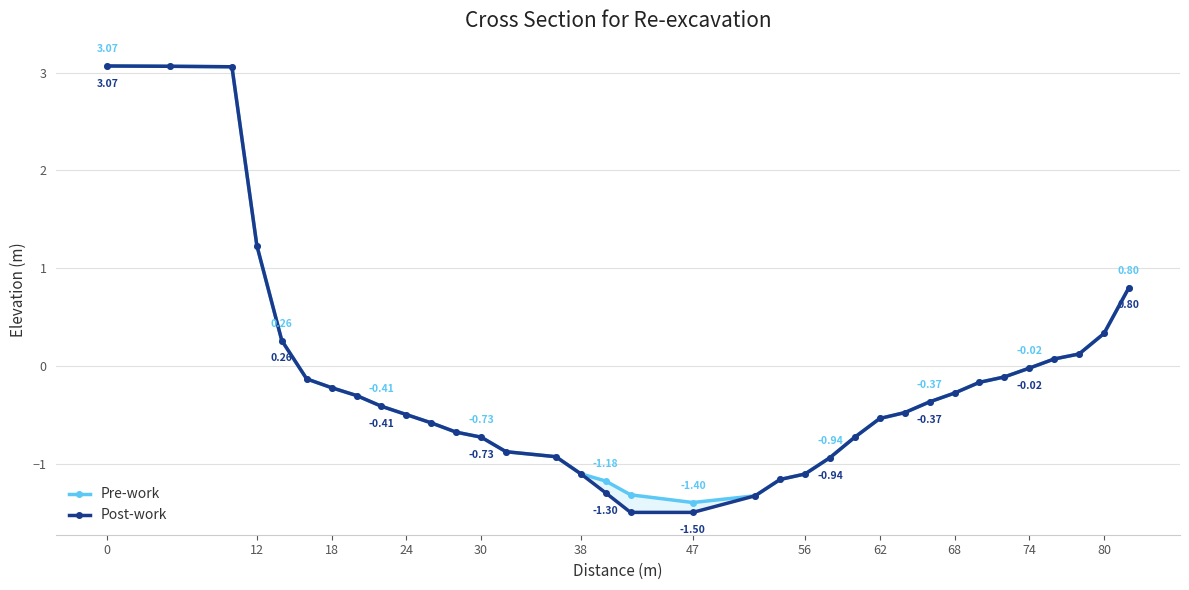

True or false: Pre-work and Post-work intersect in this chart.

False